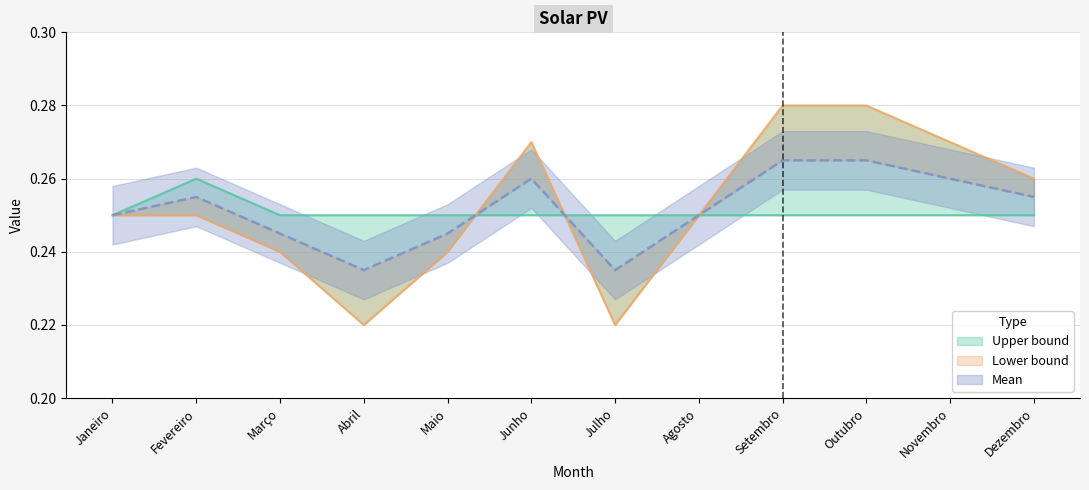

What is the label of the 6th point from the right?

Julho